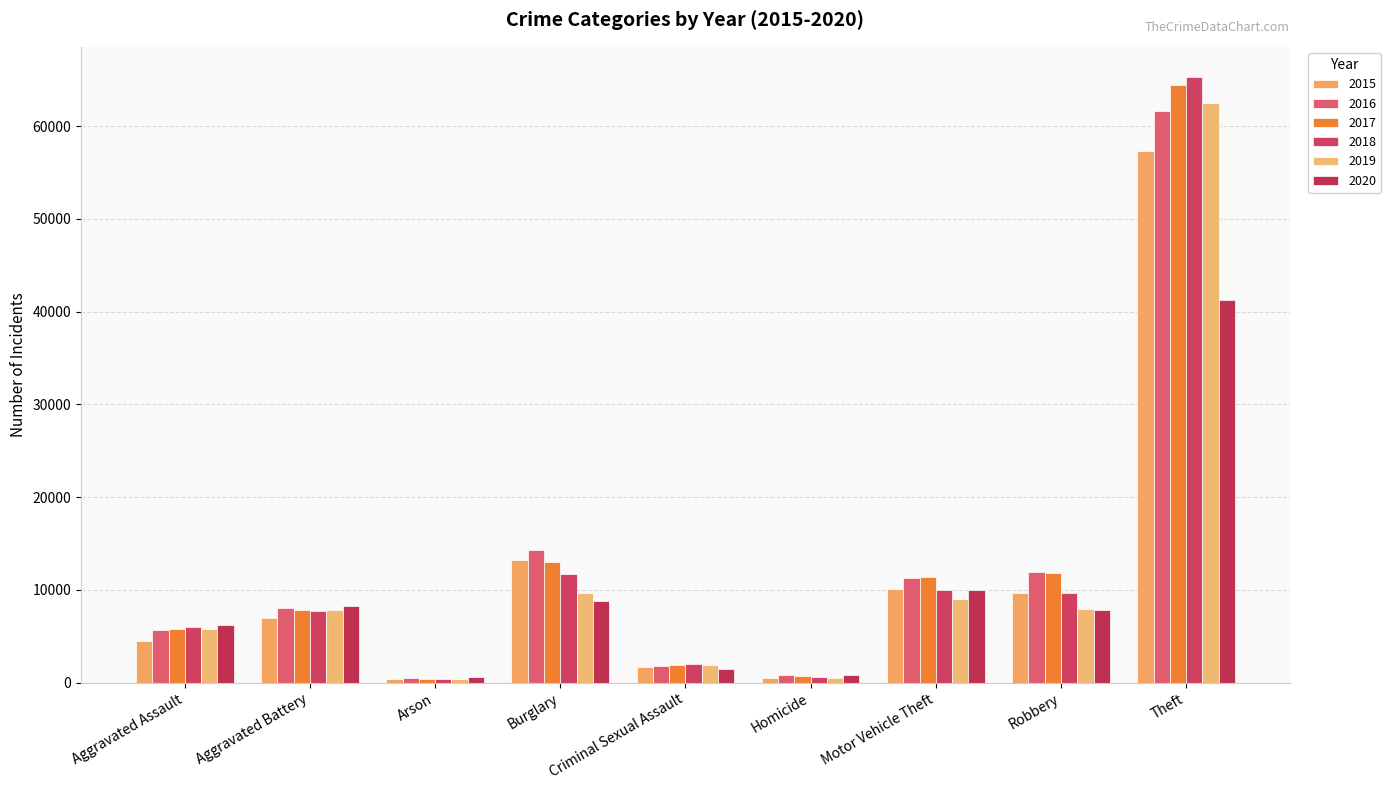

Reading left to right, list all the values displayed in this chart.

2015: 4480	7018	448	13184	1668	496	10068	9638	57350
2016: 5712	8085	515	14289	1816	786	11286	11960	61618
2017: 5793	7845	444	13001	1940	672	11380	11880	64380
2018: 6001	7735	373	11746	1974	589	9983	9679	65284
2019: 5840	7857	376	9639	1876	498	8977	7994	62484
2020: 6263	8319	589	8756	1450	787	9952	7856	41308